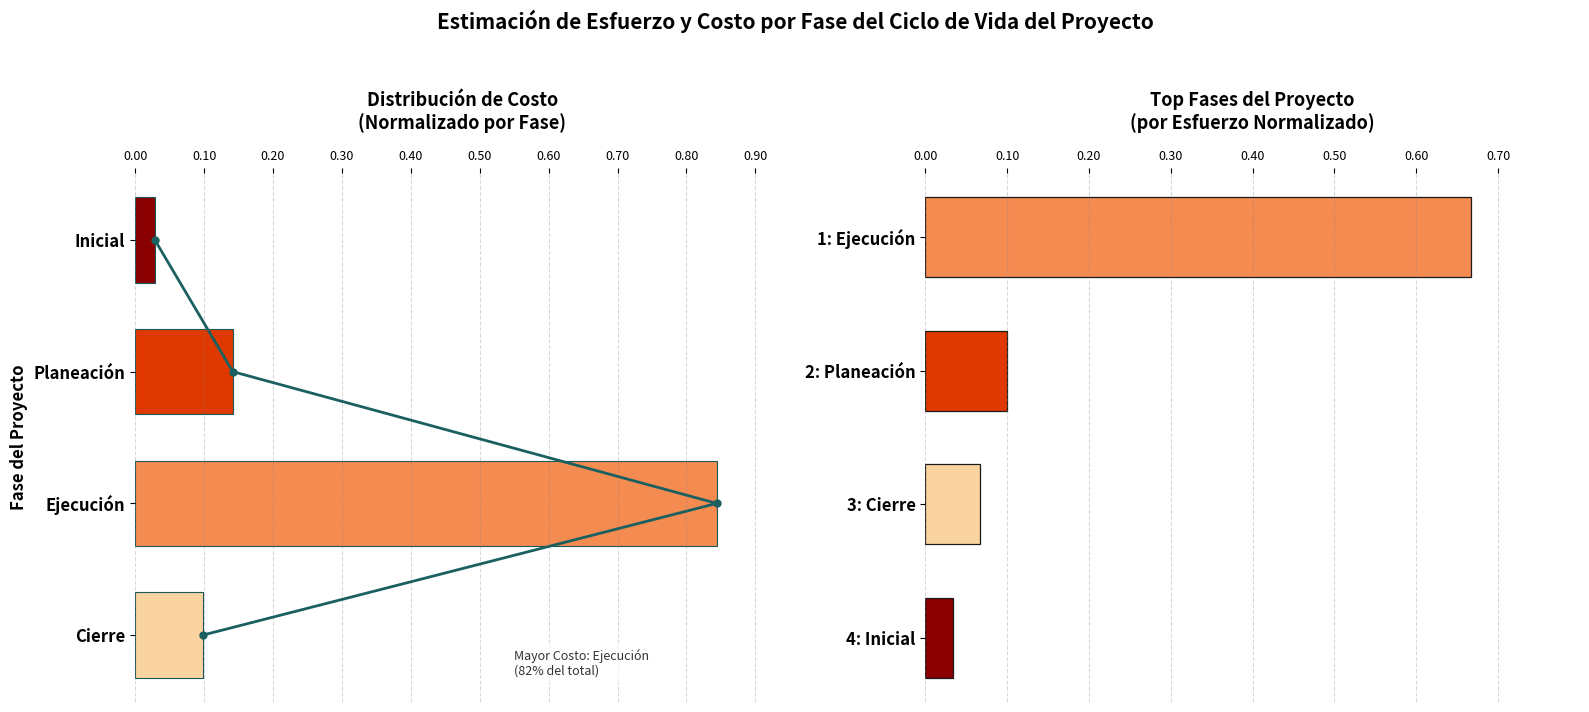

The value of Esfuerzo Normalizado at 1: Ejecución is 0.7. True or false?

True